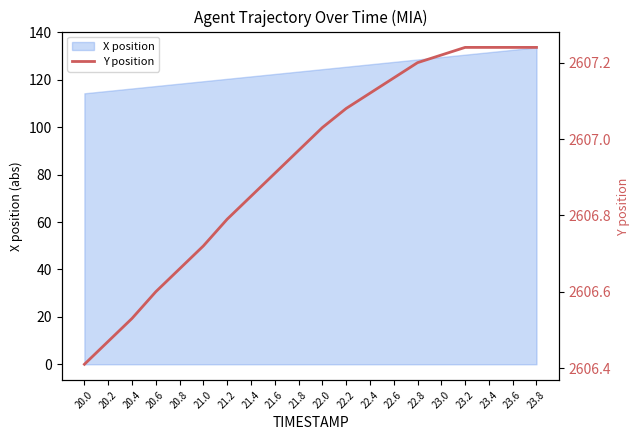

What is the label of the 9th point from the right?

22.2